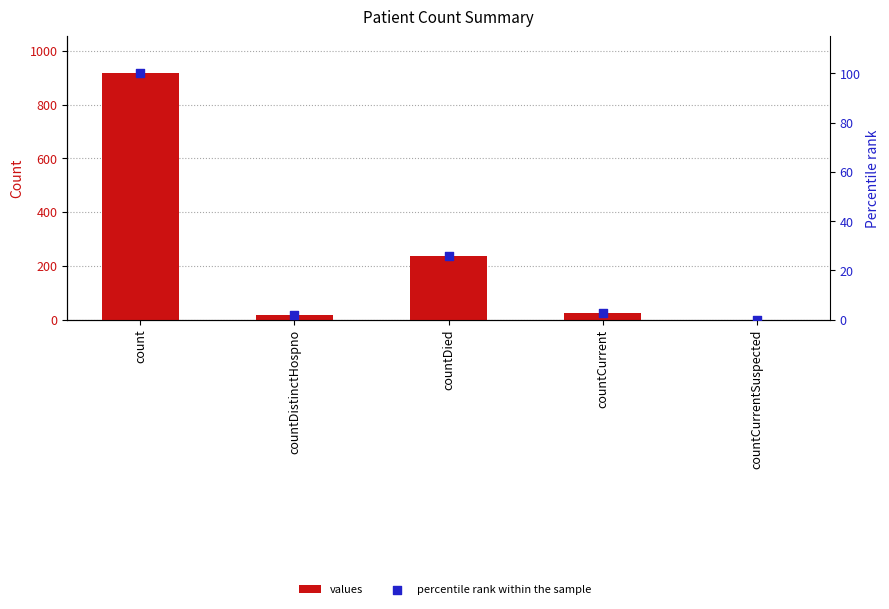

Which series has the largest total across all categories?

values